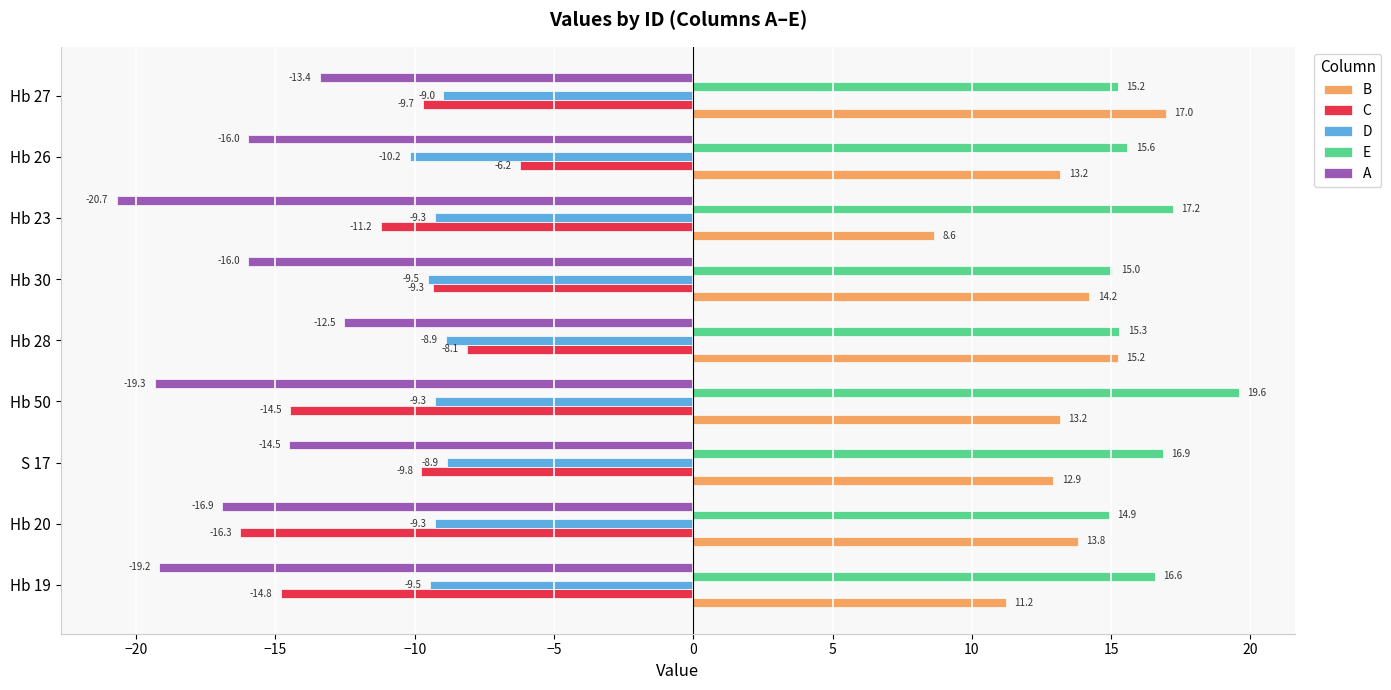

What is the approximate value of C at Hb 20?

-16.3